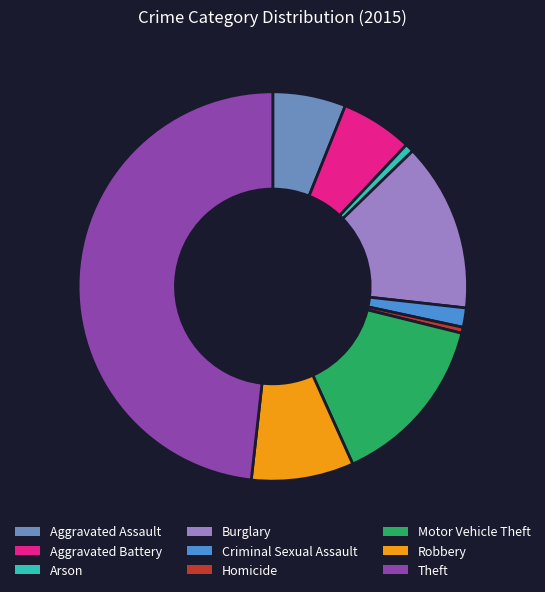

Is there a majority slice in this chart?

No